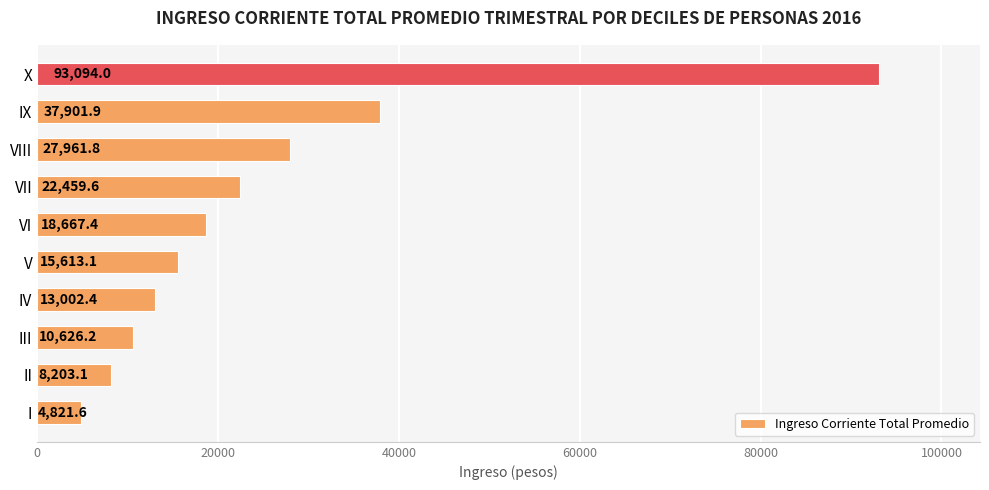

Reading top to bottom, extract all data points from this chart.

93094.0	37901.9	27961.8	22459.6	18667.4	15613.1	13002.4	10626.2	8203.1	4821.6